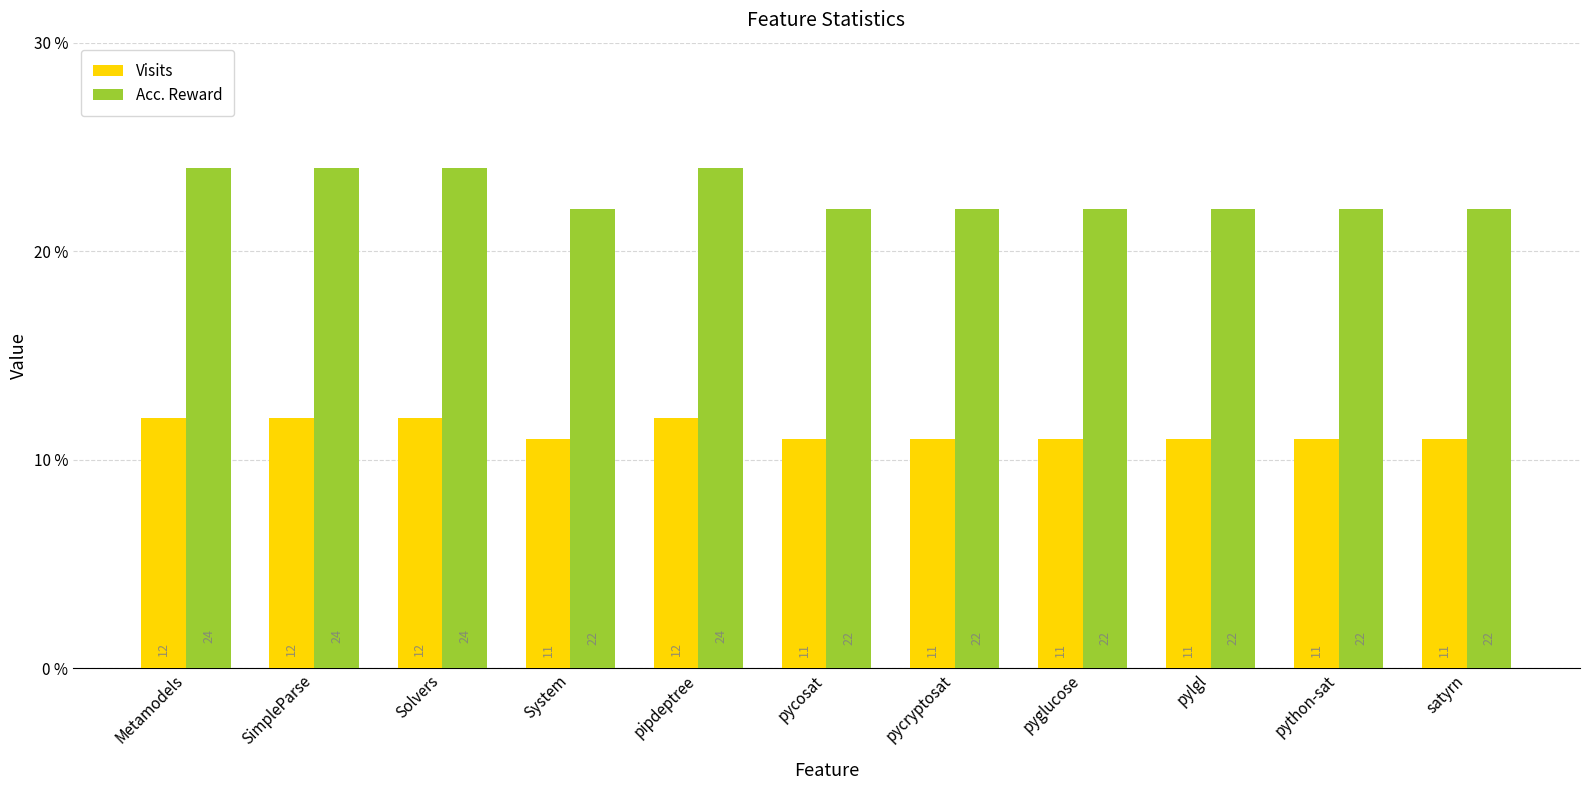

What position from the right is pylgl?

3